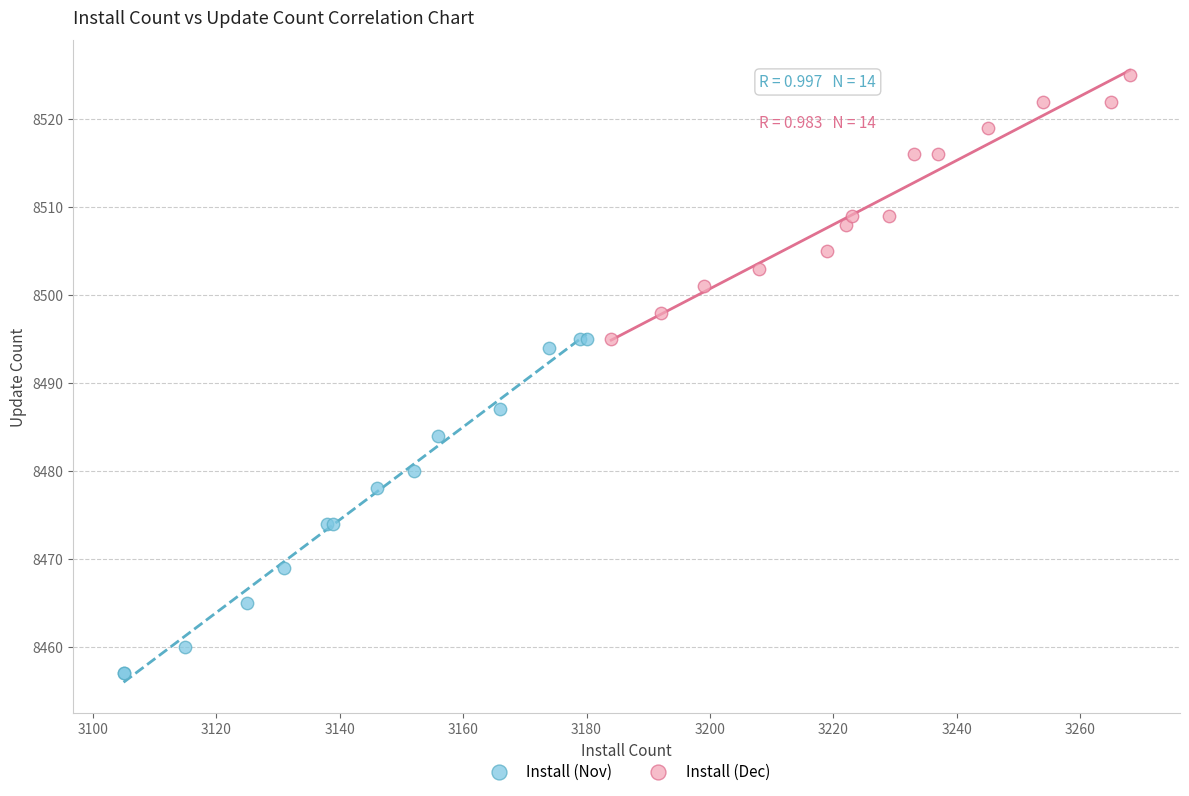

Which series has the largest Y range (max minus min)?

Install (Nov)